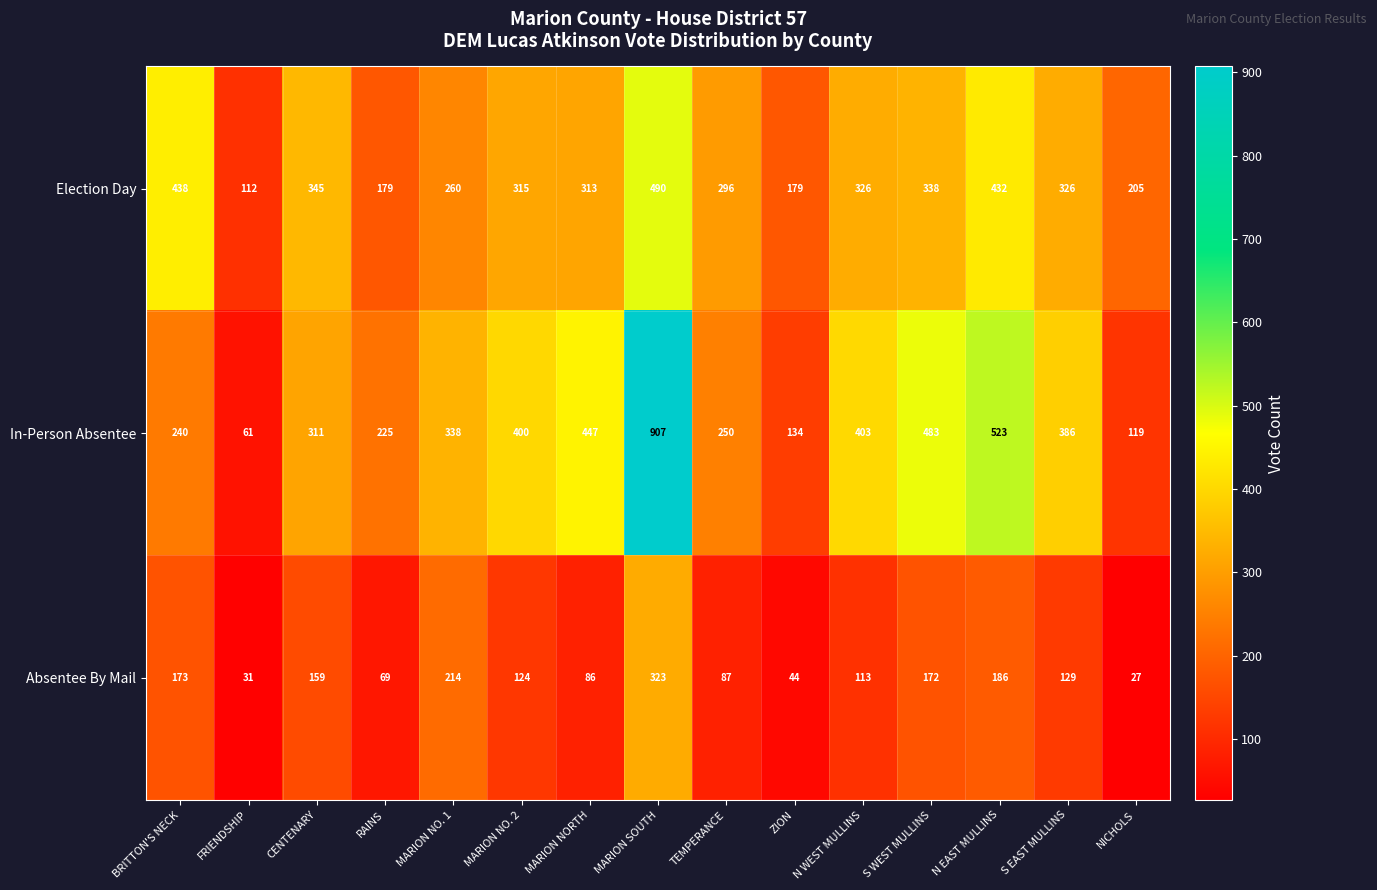

What is the approximate value of Election Day at S EAST MULLINS?

326